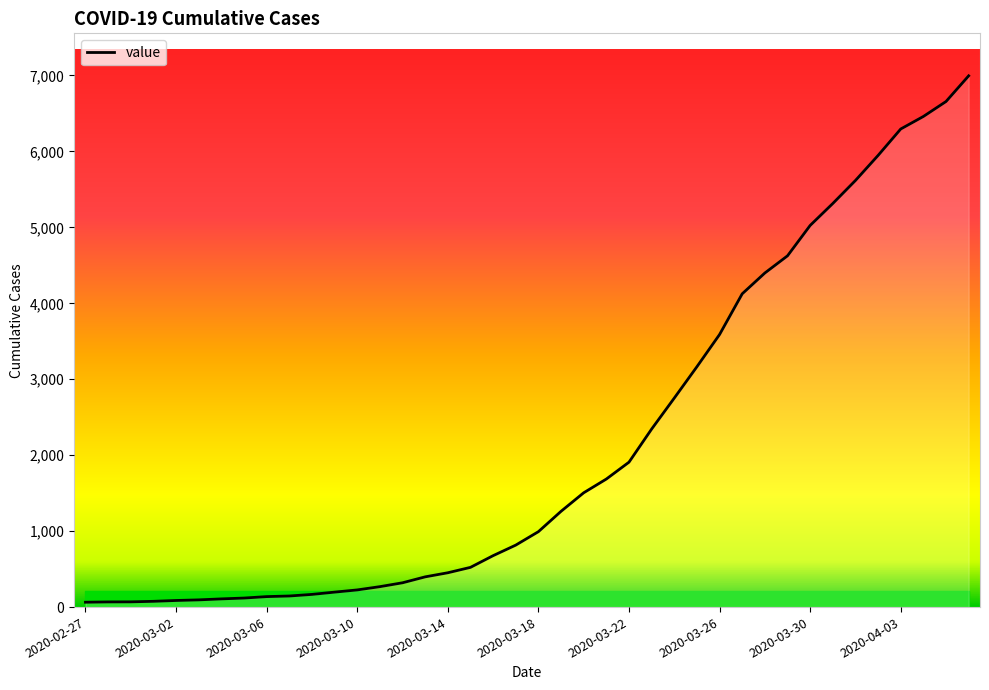

What is the maximum value shown in the chart?

6995